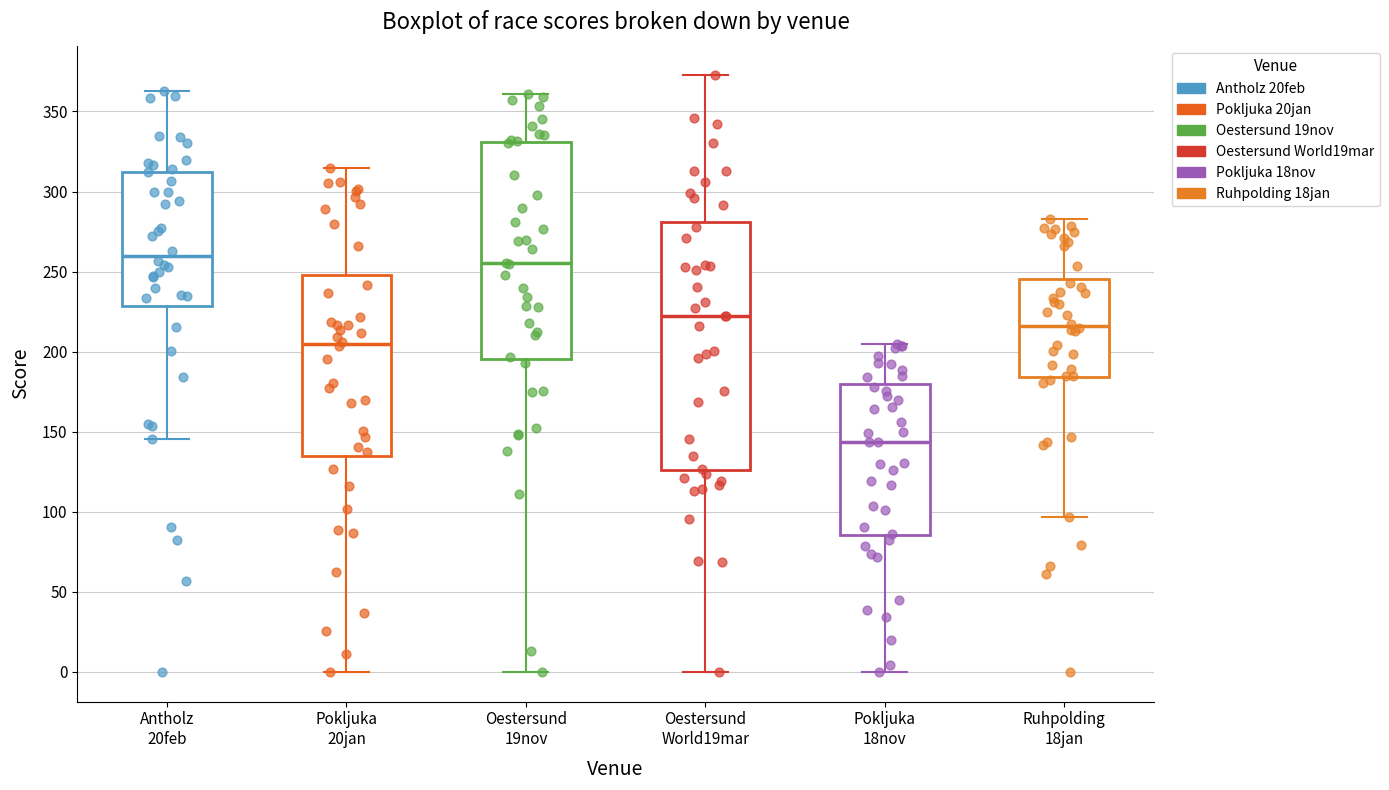

Which box is the tallest, from its lower edge to its upper edge?

Oestersund World19mar